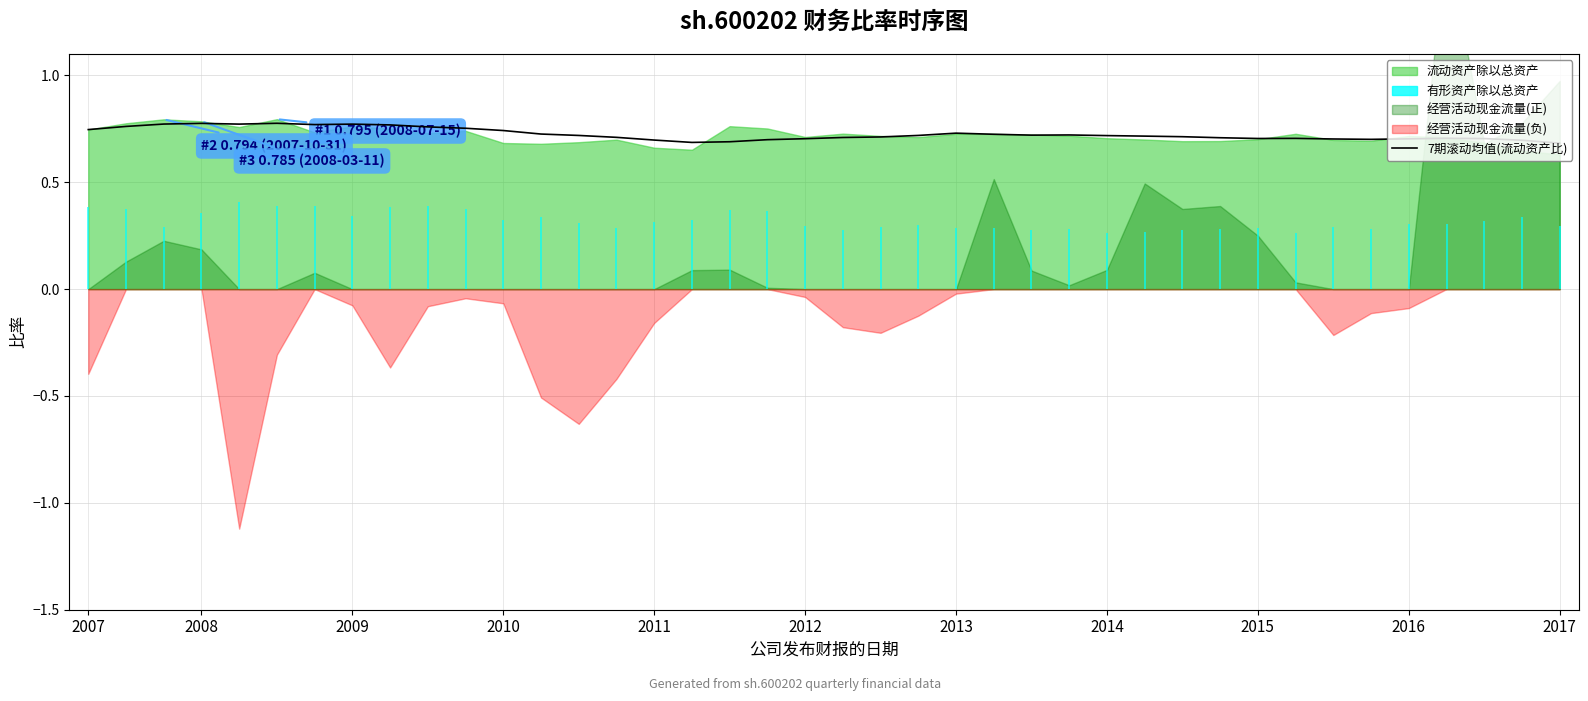

The chart shows a value of 0.2 at 2014. True or false?

False